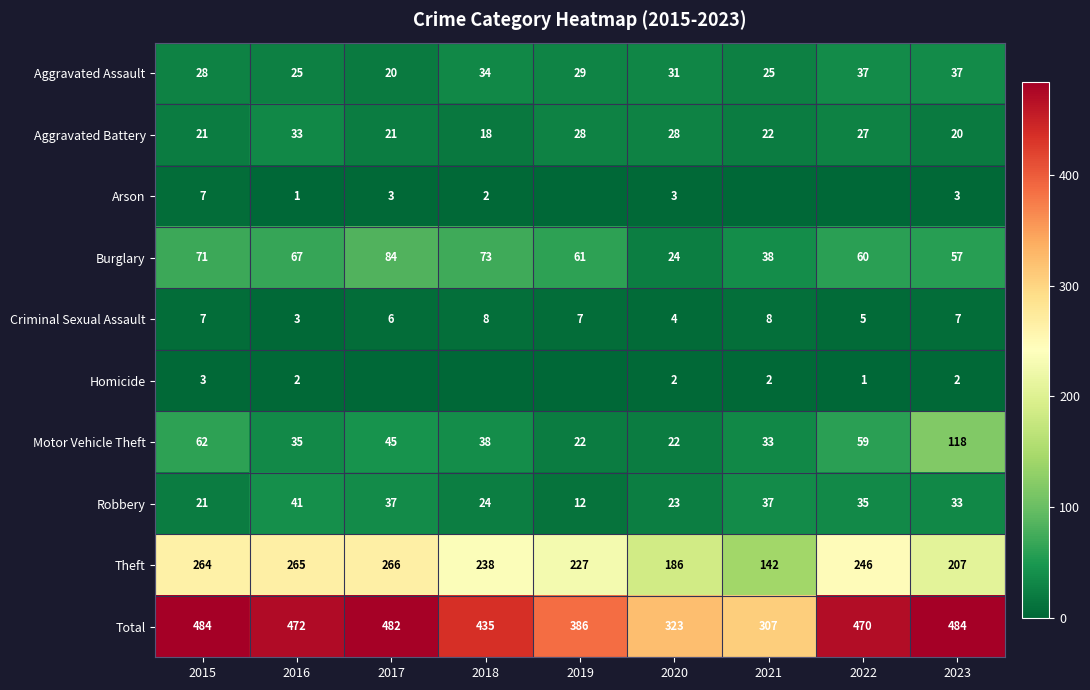

Which series changed the most between 2015 and 2023?

Theft